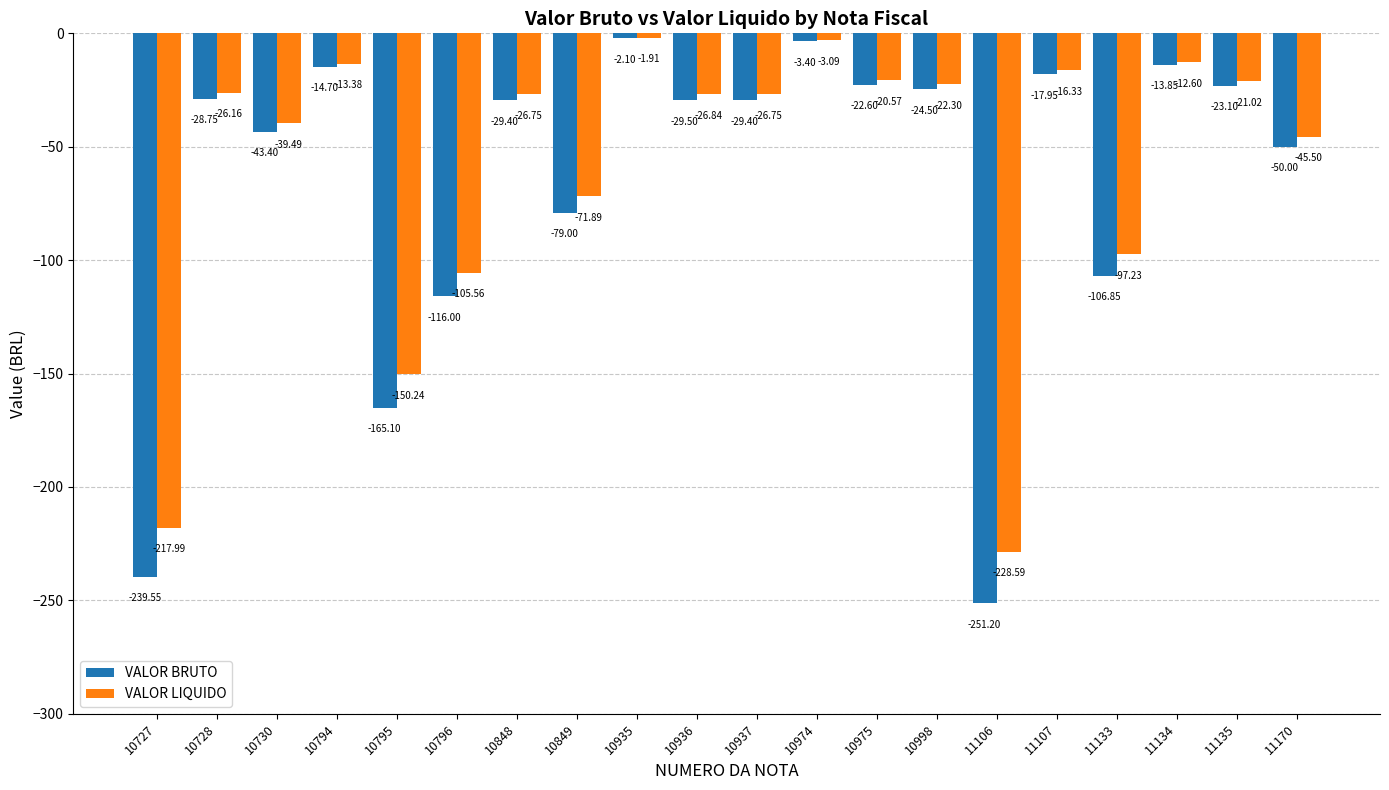

What is the total value across all series at 10936?

-56.3